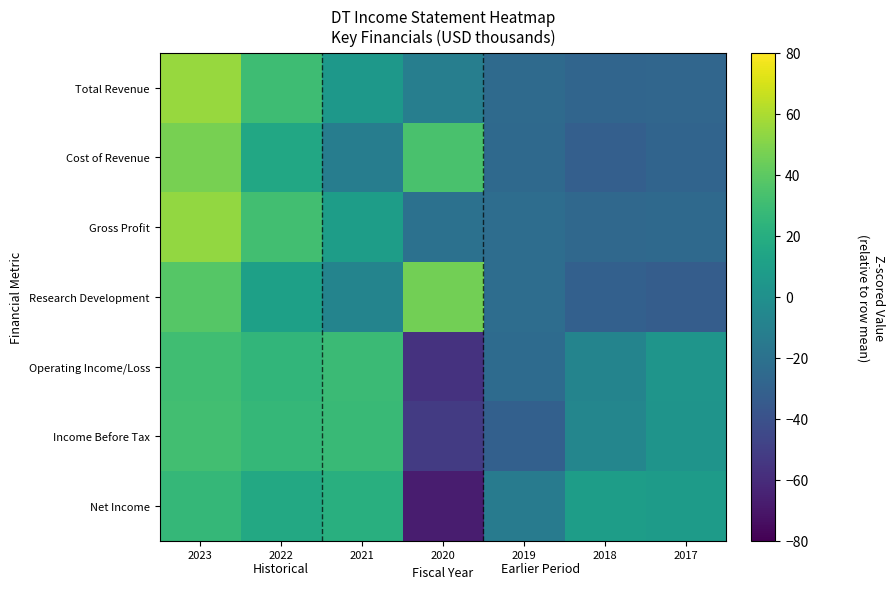

Reading left to right, transcribe all the data shown in this chart.

Total Revenue: 2023=55.6	2022=30.4	2021=5.5	2020=-11.8	2019=-24.4	2018=-28.1	2017=-27.1
Cost of Revenue: 2023=47.4	2022=16.1	2021=-12.3	2020=34.4	2019=-25.4	2018=-31.9	2017=-28.3
Gross Profit: 2023=54.3	2022=31.7	2021=8.8	2020=-20.5	2019=-23.0	2018=-25.8	2017=-25.5
Research Development: 2023=37.6	2022=11.1	2021=-8.1	2020=46.2	2019=-22.9	2018=-30.8	2017=-33.1
Operating Income/Loss: 2023=31.1	2022=25.5	2021=28.9	2020=-56.4	2019=-24.3	2018=-7.9	2017=3.2
Income Before Tax: 2023=31.9	2022=26.9	2021=28.6	2020=-52.3	2019=-30.9	2018=-6.8	2017=2.8
Net Income: 2023=26.7	2022=16.8	2021=20.9	2020=-67.5	2019=-13.5	2018=9.0	2017=7.5